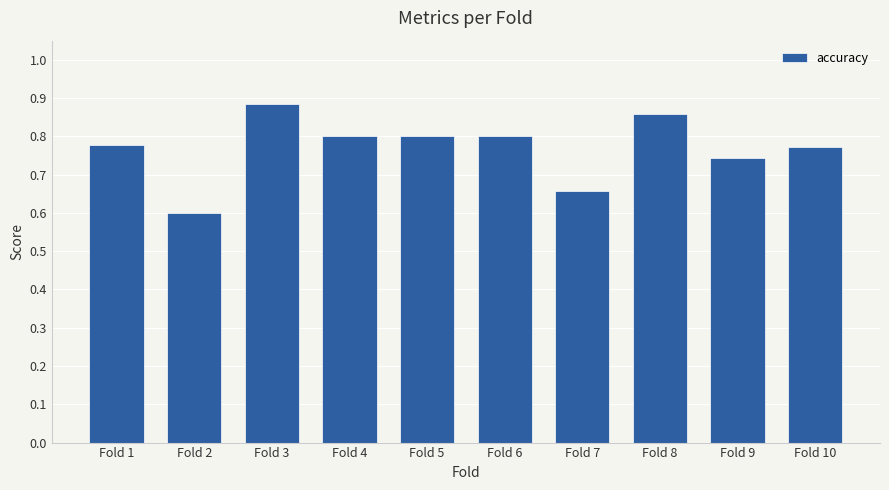

How many distinct data groups are displayed?

1